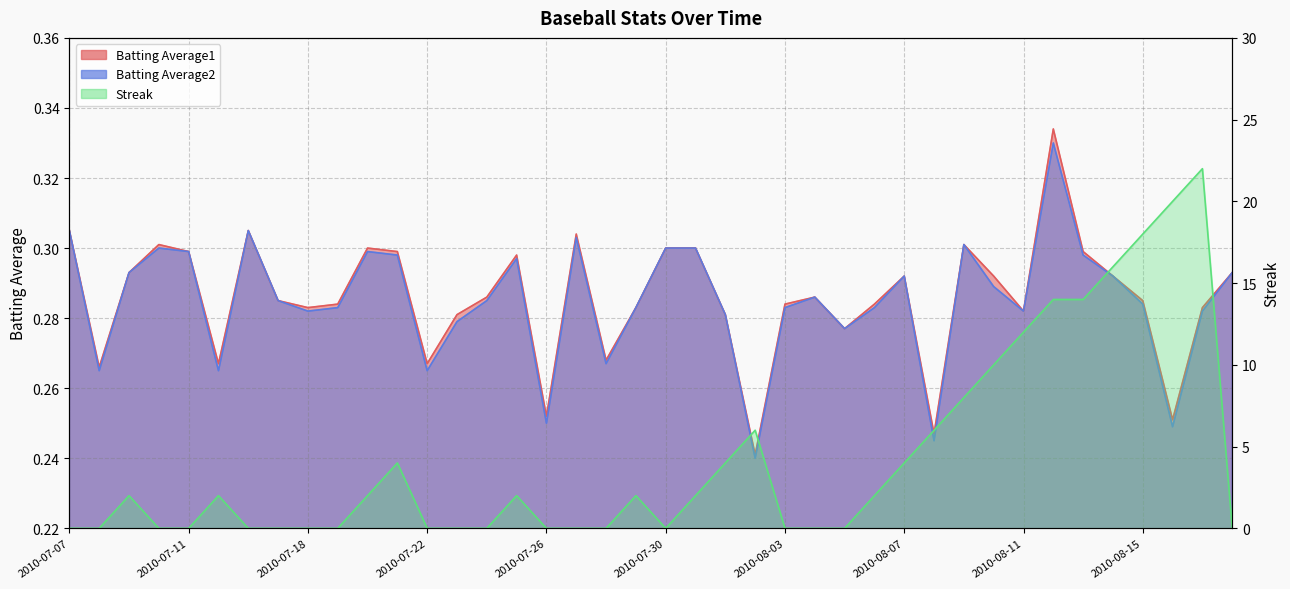

Which category has the highest value in the Streak series?

2010-08-17